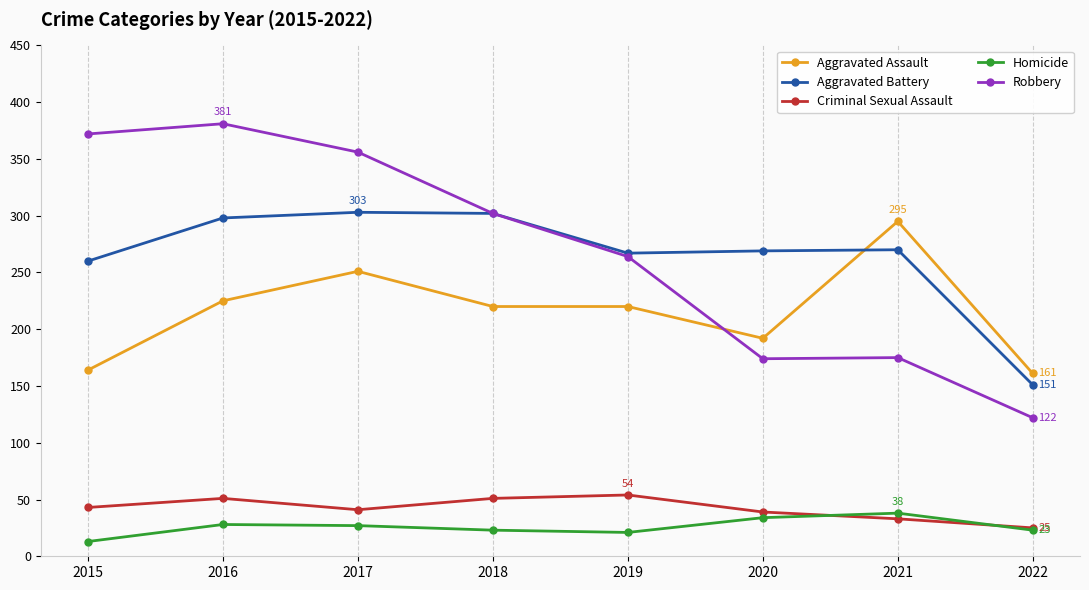

What is the minimum value for Homicide?

13